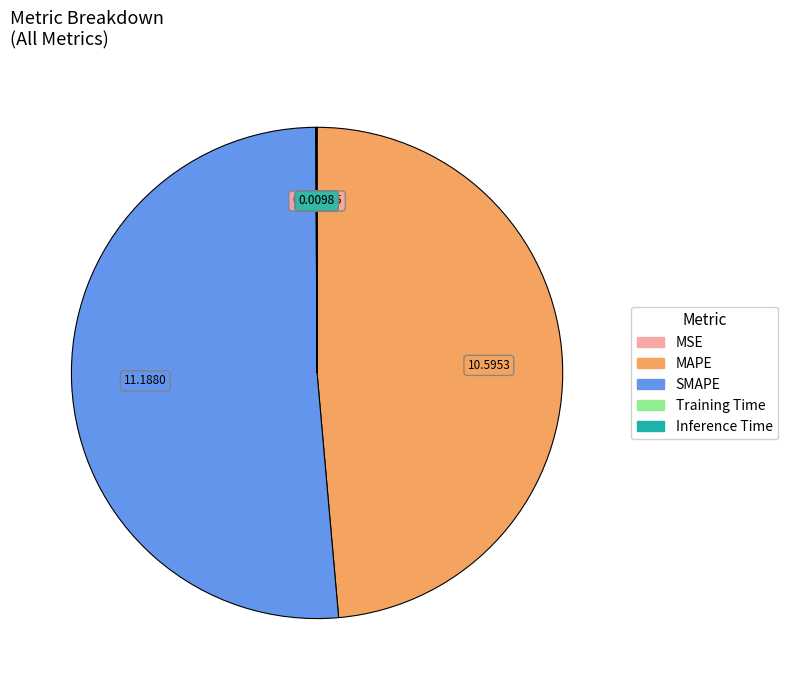

Is MAPE the majority of the pie?

No